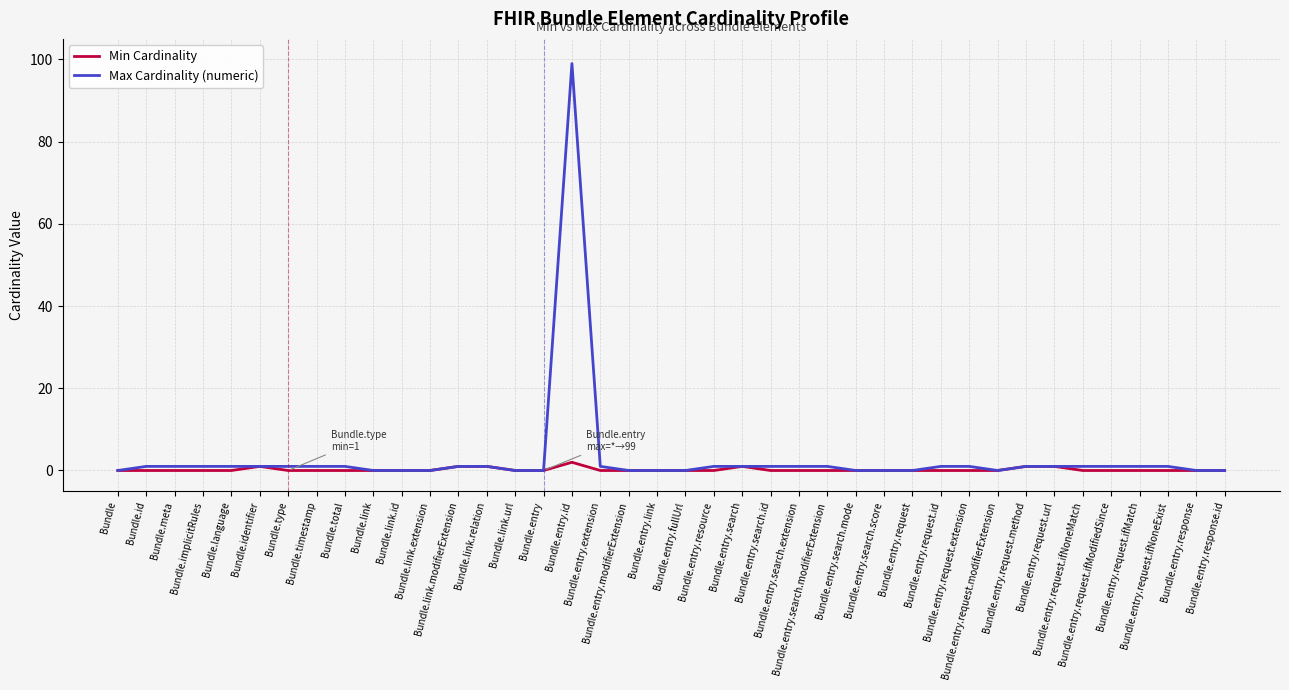

List the series in order of their peak value, highest first.

Max Cardinality (numeric), Min Cardinality